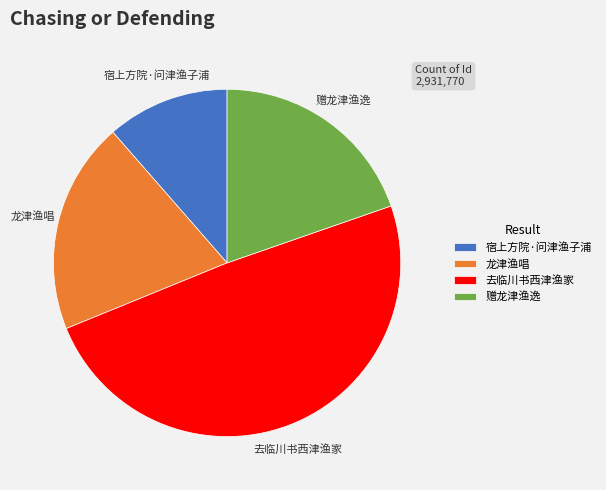

Which has a higher value, 赠龙津渔逸 or 去临川书西津渔家?

去临川书西津渔家